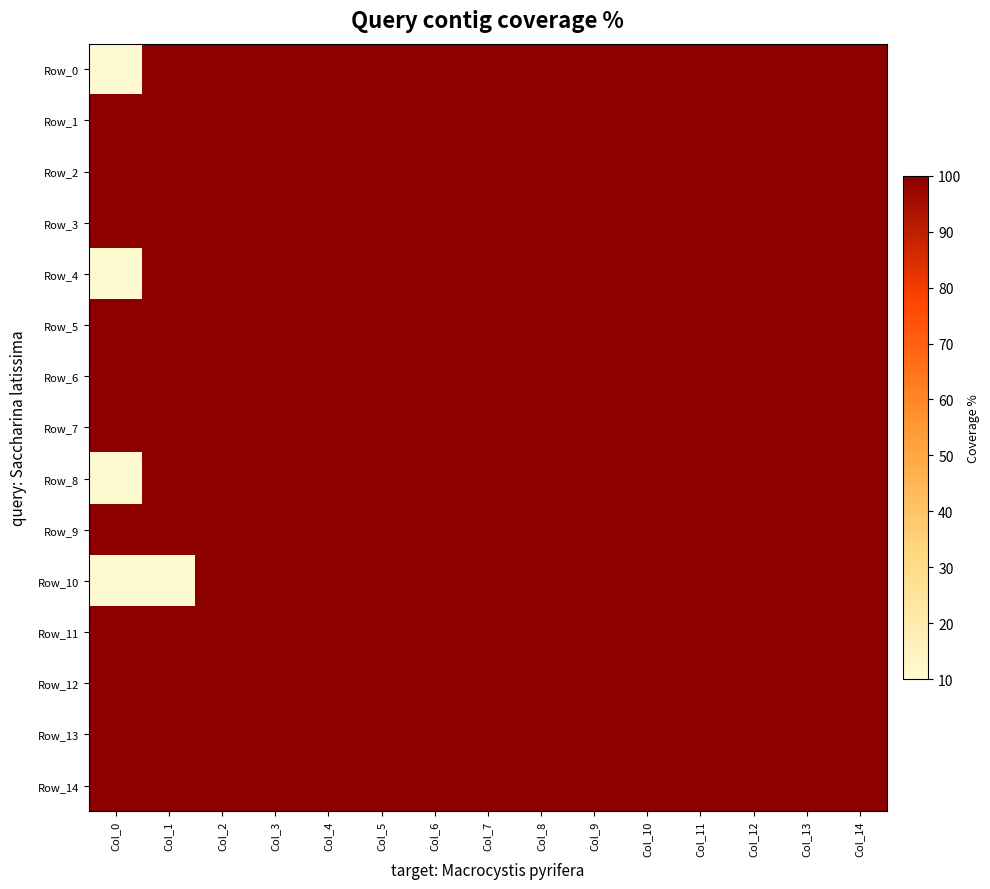

Which series changed the most between Col_4 and Col_10?

Row_0